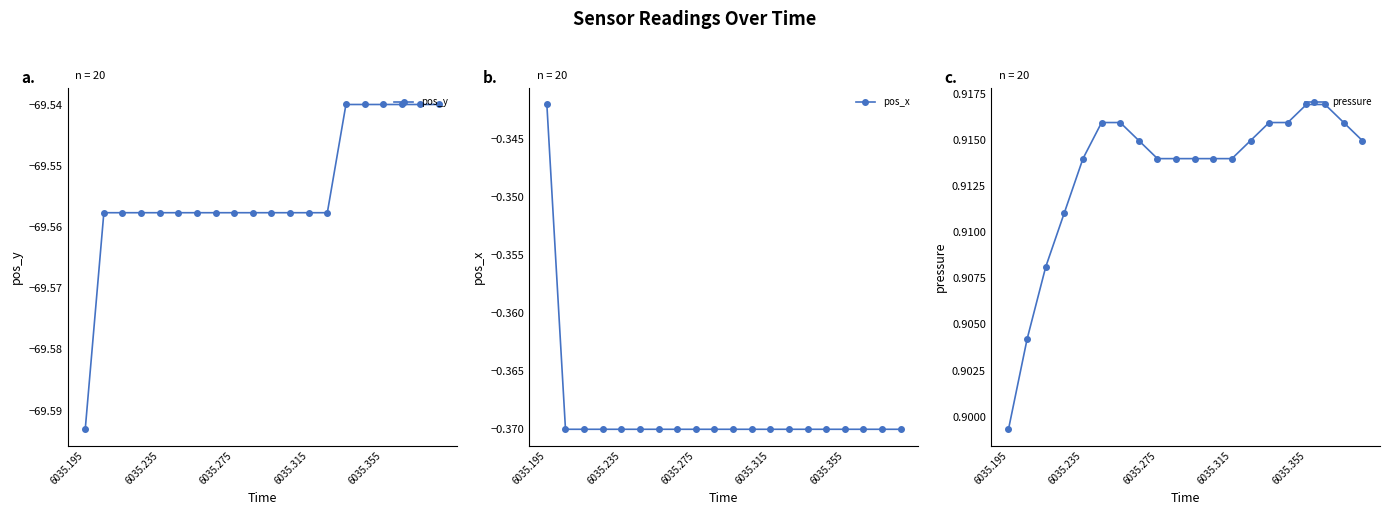

Count the number of categories in the chart.

20